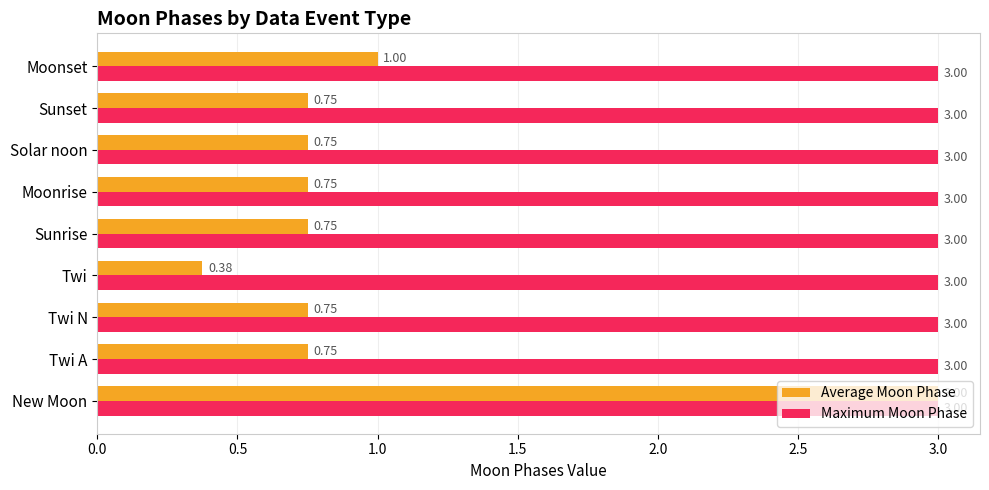

List the series in order of their overall mean, lowest first.

Average Moon Phase, Maximum Moon Phase